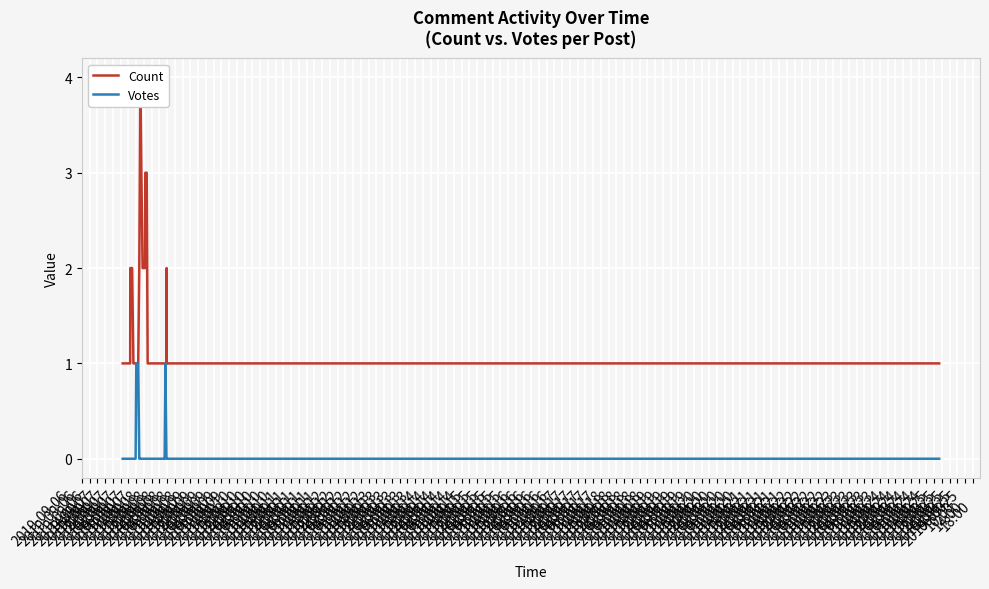

Is it true that Votes equals 0 at 2019-09-08
18:00?

False